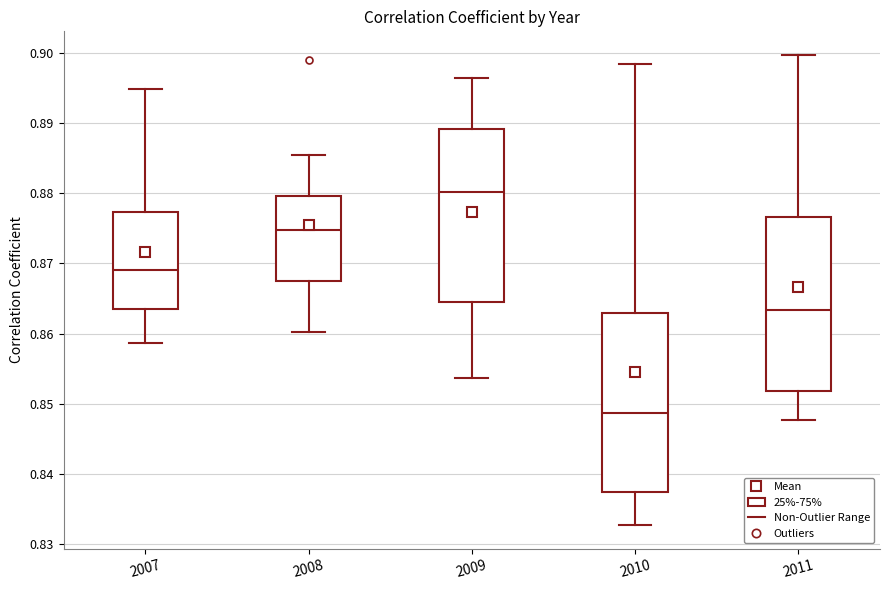

Reading left to right, transcribe this box plot: for each box, give where its median line is, the range the box spans, and where its two whiskers end, as read against the y-axis. The values are not printed on the chart, so give them approximately, as read against the axis.

2007: median 0.869, box 0.864 to 0.877, whiskers 0.859 to 0.895
2008: median 0.875, box 0.867 to 0.880, whiskers 0.860 to 0.885
2009: median 0.880, box 0.864 to 0.889, whiskers 0.854 to 0.896
2010: median 0.849, box 0.837 to 0.863, whiskers 0.833 to 0.898
2011: median 0.863, box 0.852 to 0.877, whiskers 0.848 to 0.900